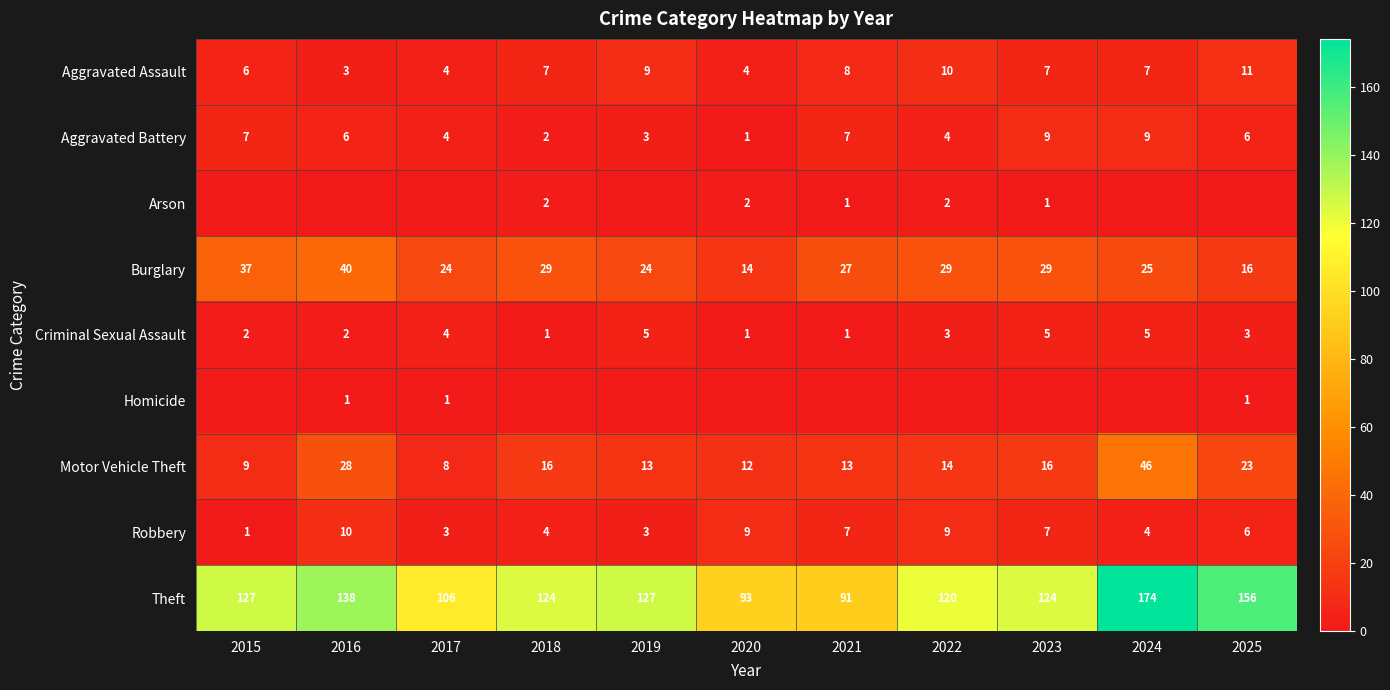

What is the difference between the maximum and second lowest values in the Motor Vehicle Theft series?

37